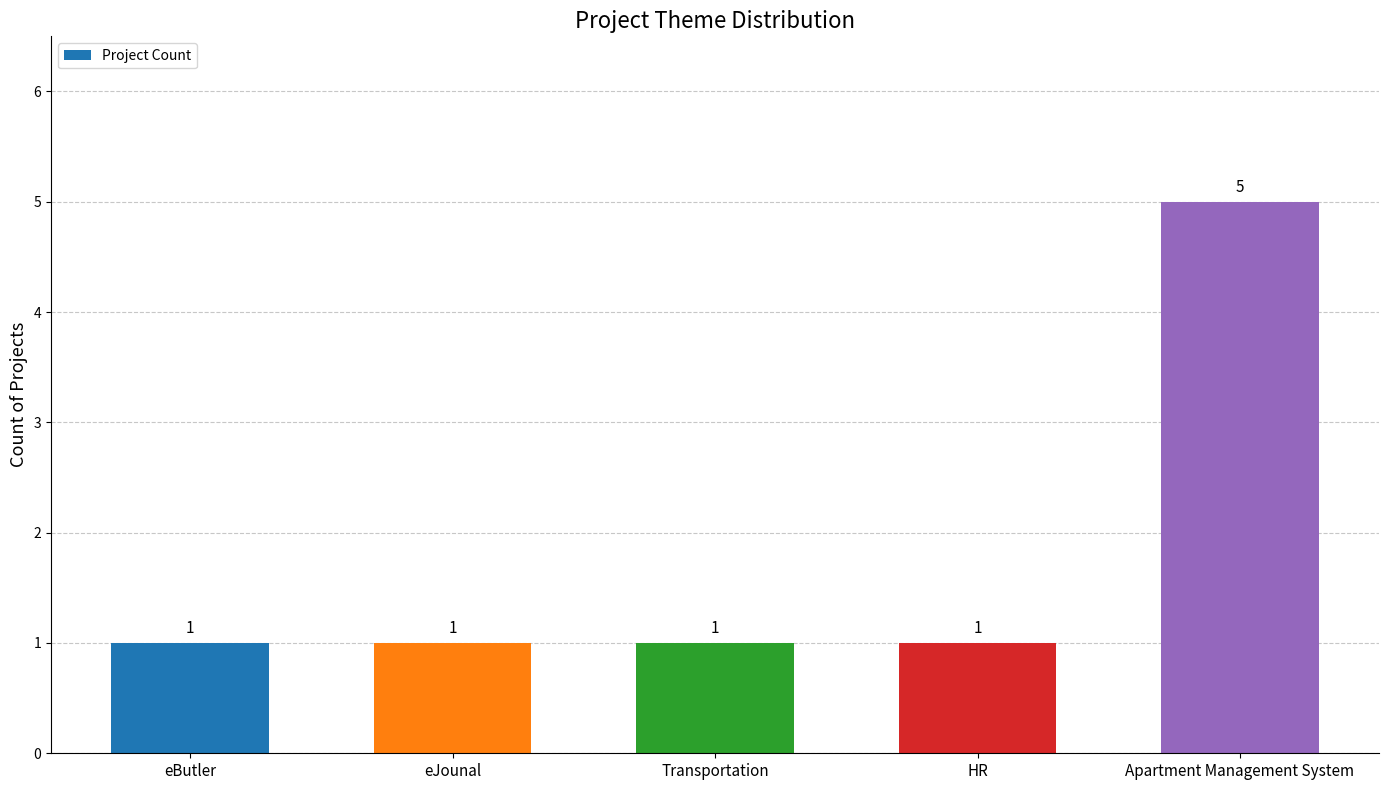

What is the average value?

2